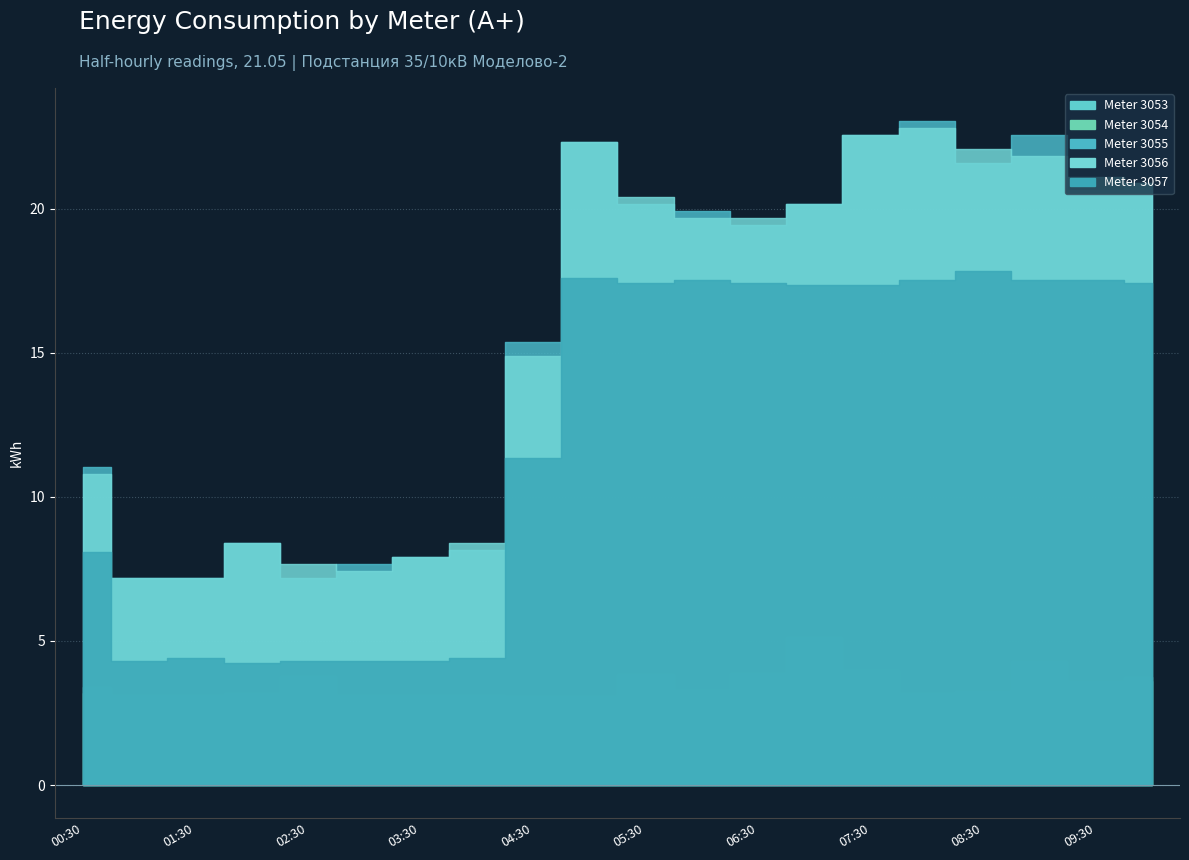

At which label does 3054 reach its minimum?

04:30